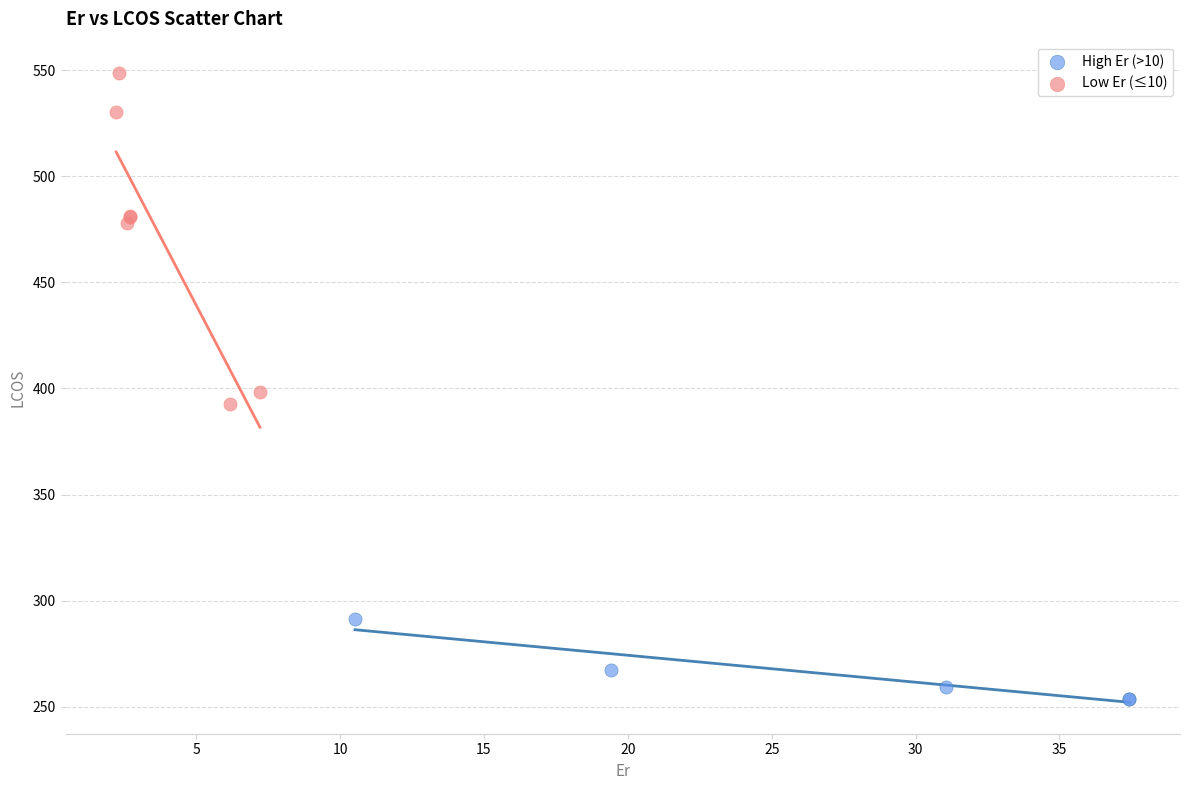

Which series has the largest Y range (max minus min)?

Low Er (≤10)